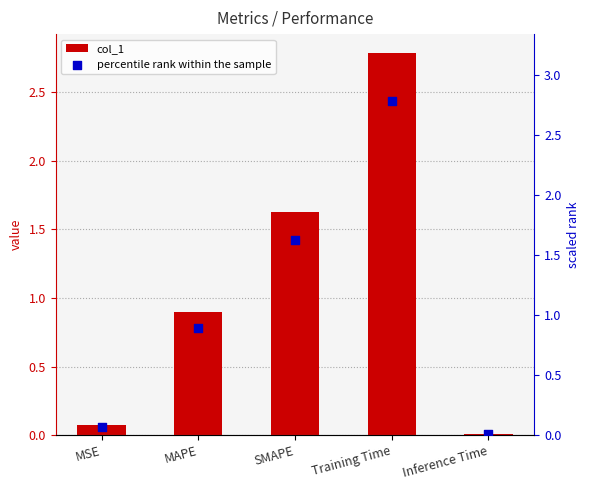

Is the value of percentile rank within the sample at MSE greater than the value of col_1 at MAPE?

No